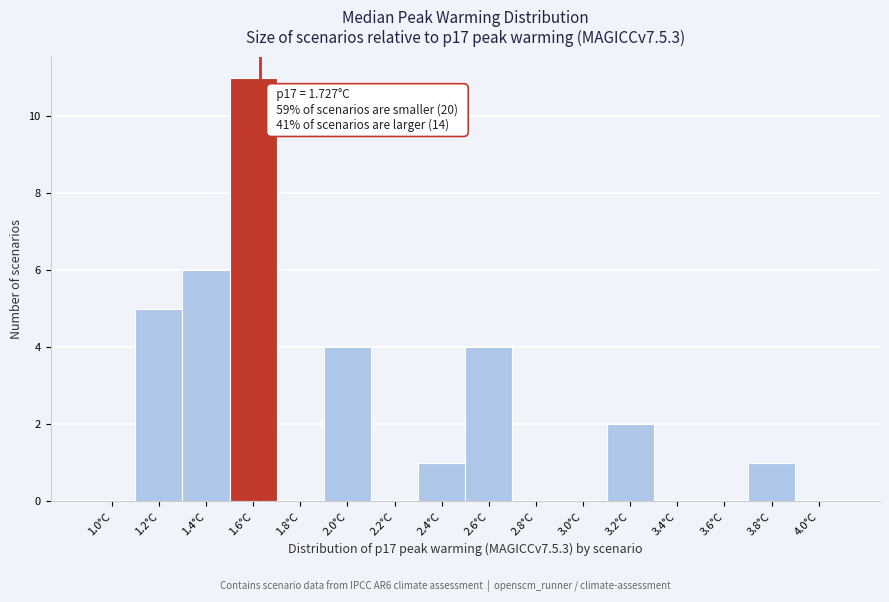

Which label corresponds to the largest value in the chart?

1.6°C